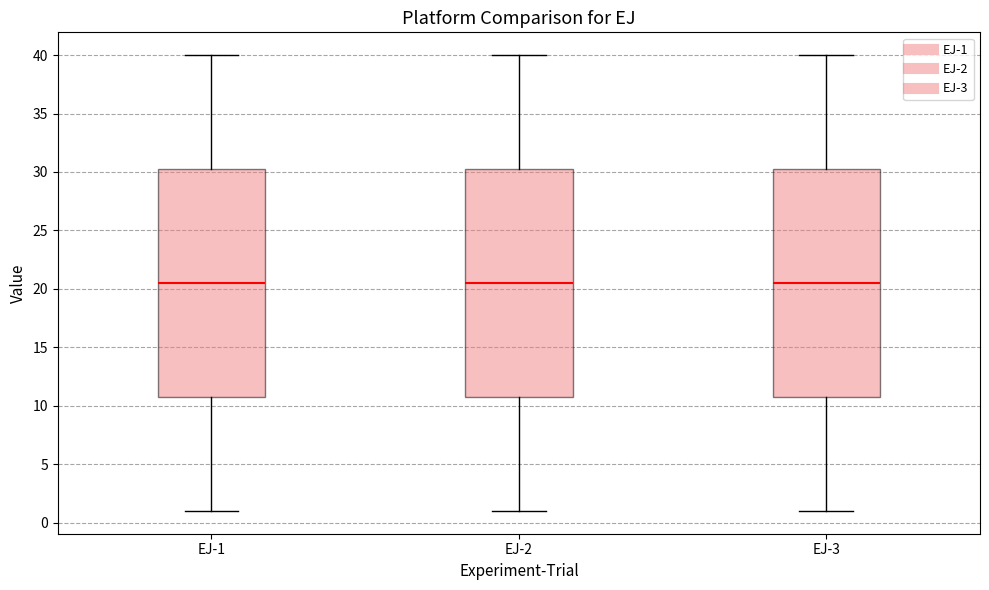

Reading left to right, read every box against the y-axis: the position of its median line, the range the box covers, and the ends of its whiskers. The values are not printed on the chart, so give them approximately, as read against the axis.

EJ-1: median 20.5, box 11.0 to 30.5, whiskers 1.0 to 40.0
EJ-2: median 20.5, box 11.0 to 30.5, whiskers 1.0 to 40.0
EJ-3: median 20.5, box 11.0 to 30.5, whiskers 1.0 to 40.0